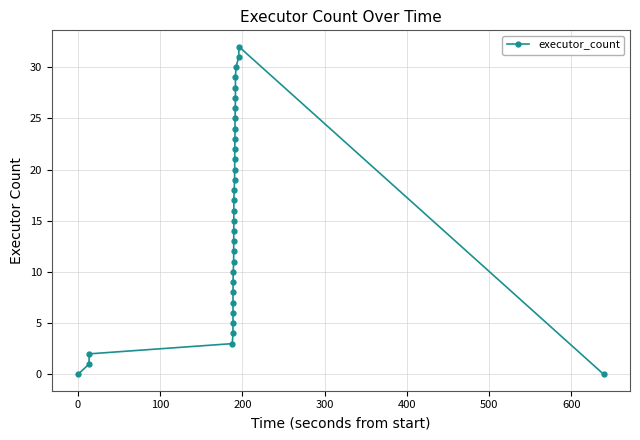

What is the maximum value shown in the chart?

32